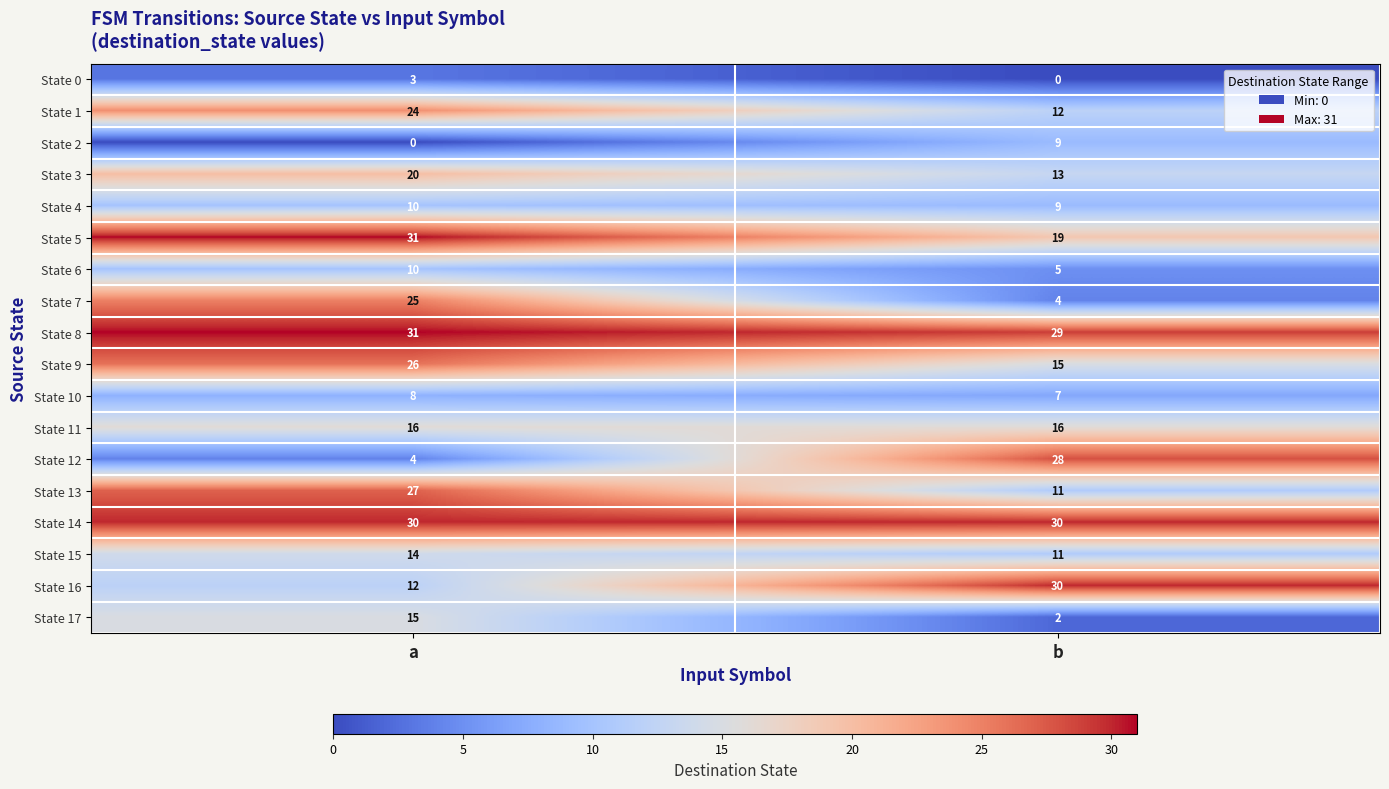

Between a and b, which series saw the biggest shift?

State 12